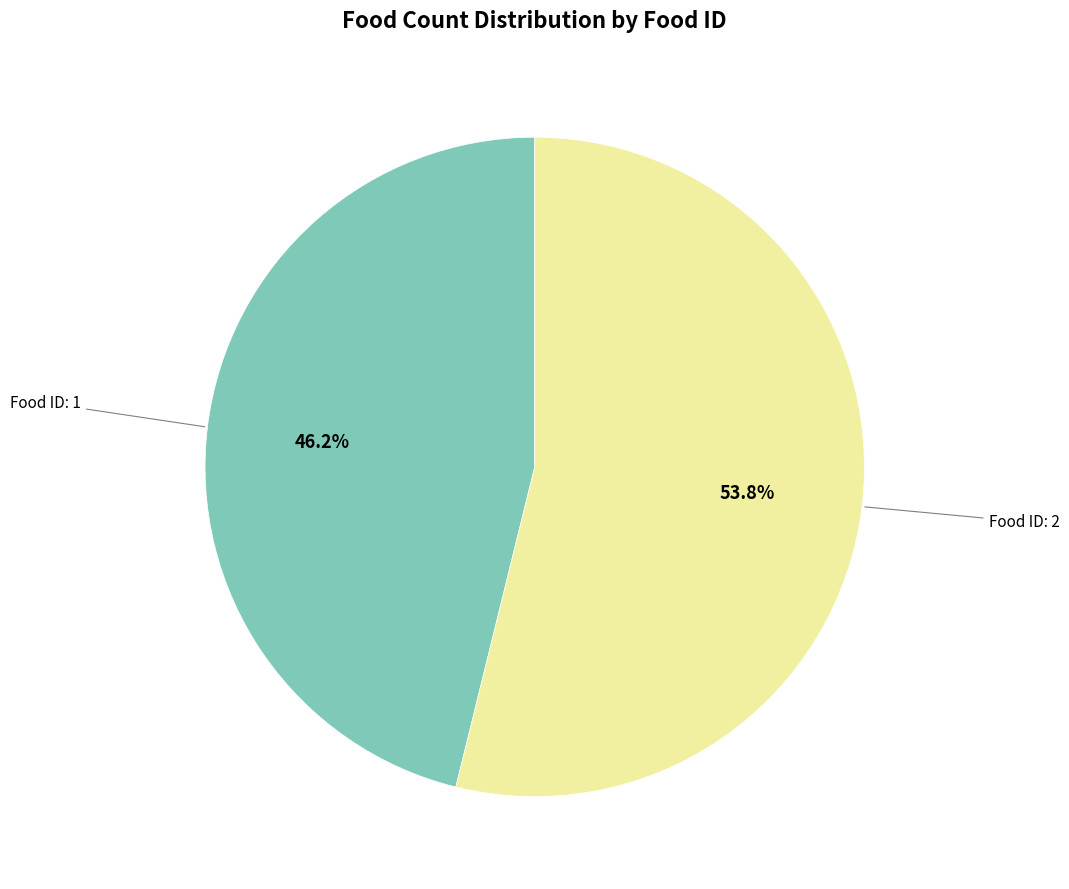

Combined, what portion of the pie is Food ID: 1 and Food ID: 2?

100.0%